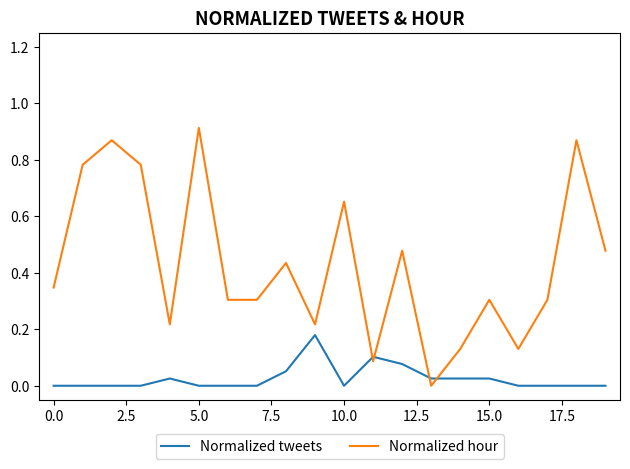

What are all the series names shown in the legend?

Normalized tweets, Normalized hour